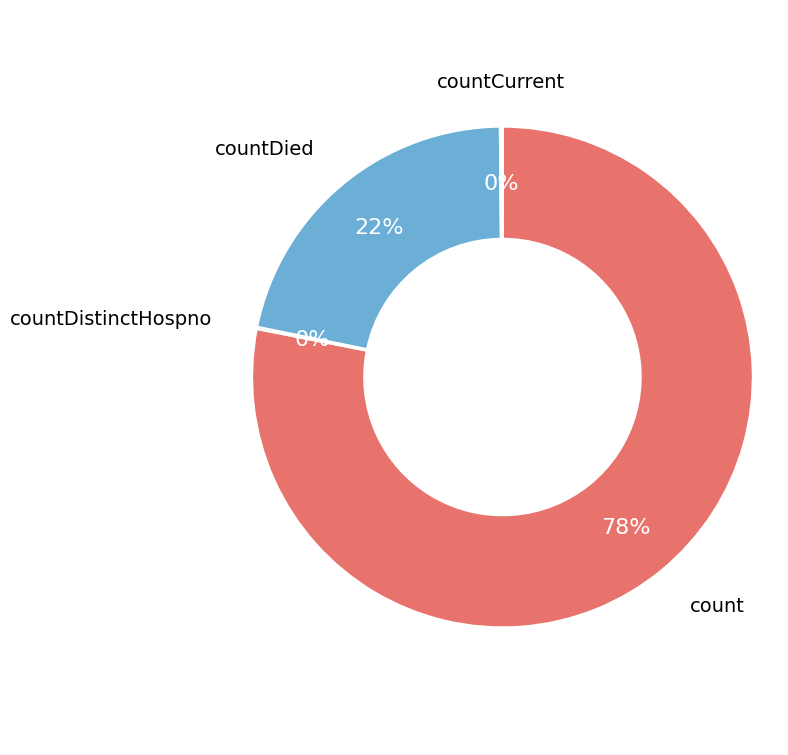

To the nearest percent, what is the average slice percentage?

25%